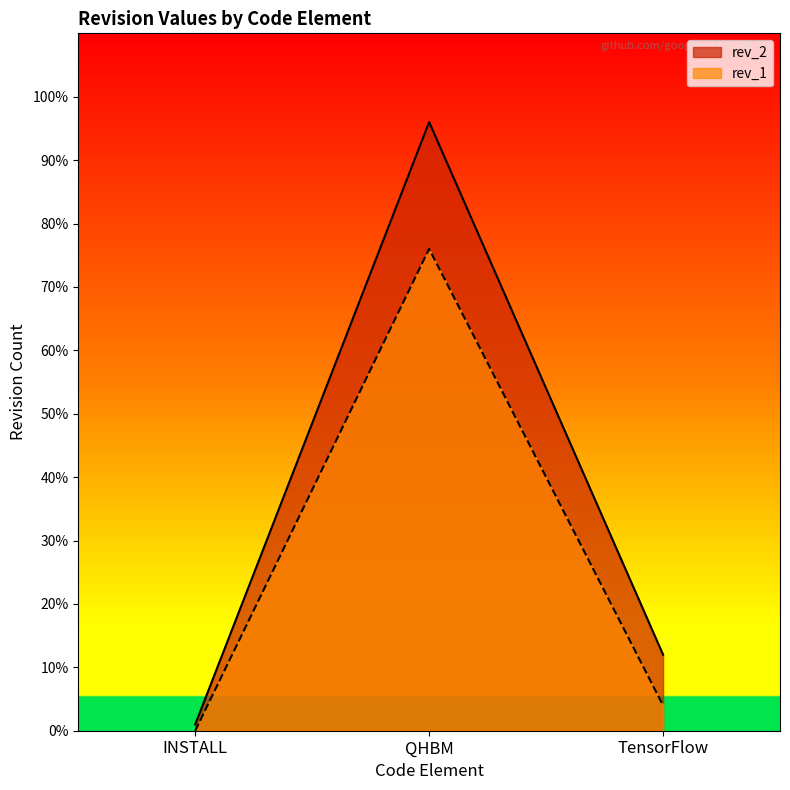

Reading left to right, transcribe all the data shown in this chart.

rev_2: INSTALL=1	QHBM=96	TensorFlow=12
rev_1: INSTALL=0	QHBM=76	TensorFlow=4